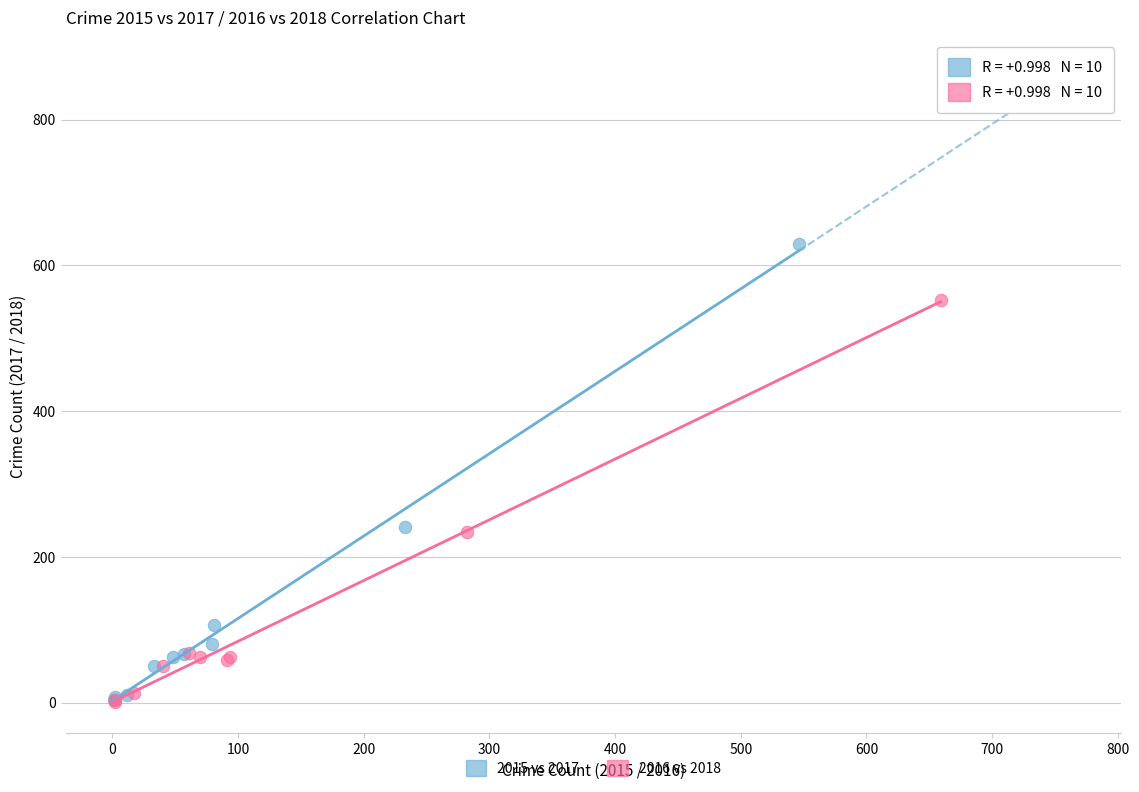

Which series reaches the maximum Y coordinate?

2015 vs 2017